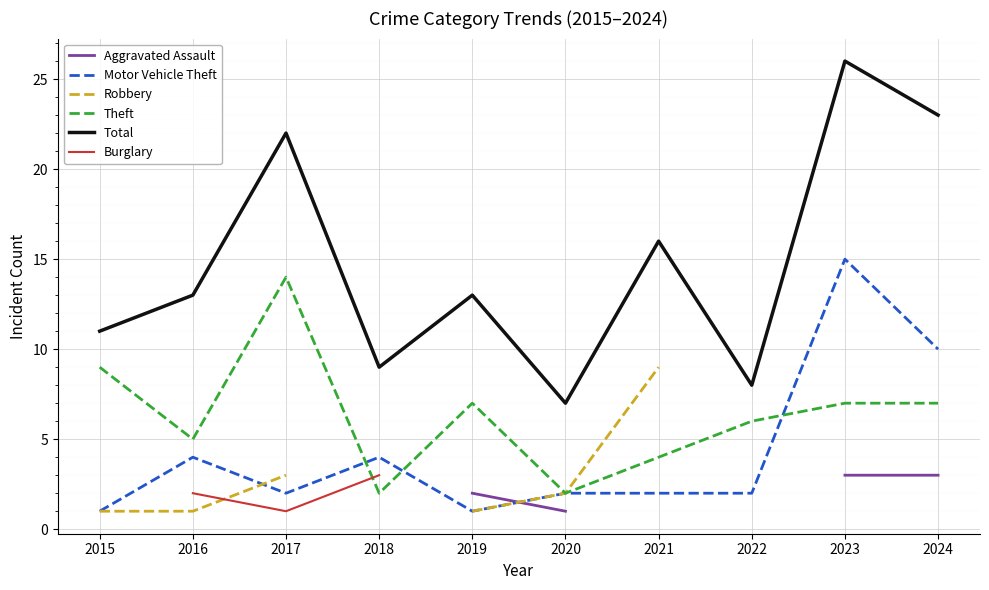

True or false: Aggravated Assault has more than 1 points higher than both neighbors.

False